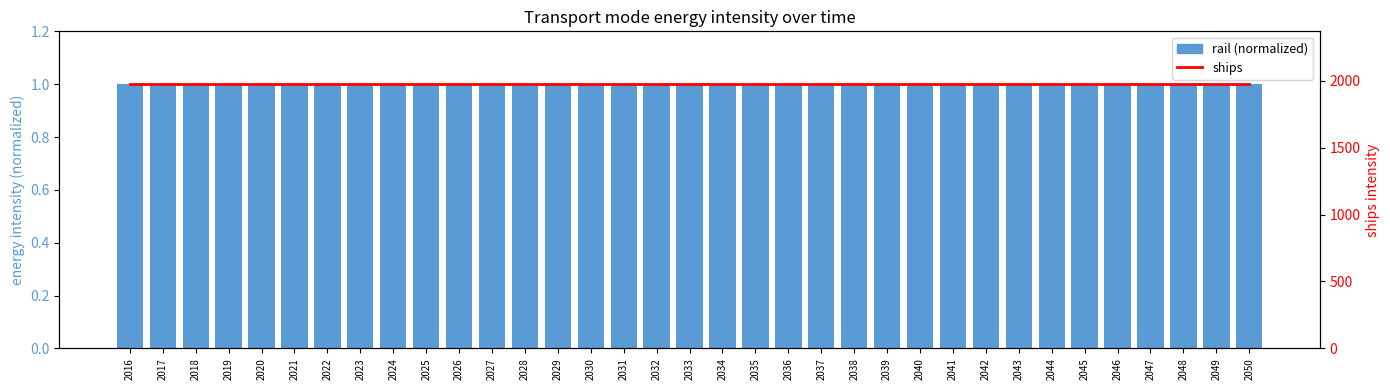

How many groups of bars are there?

35